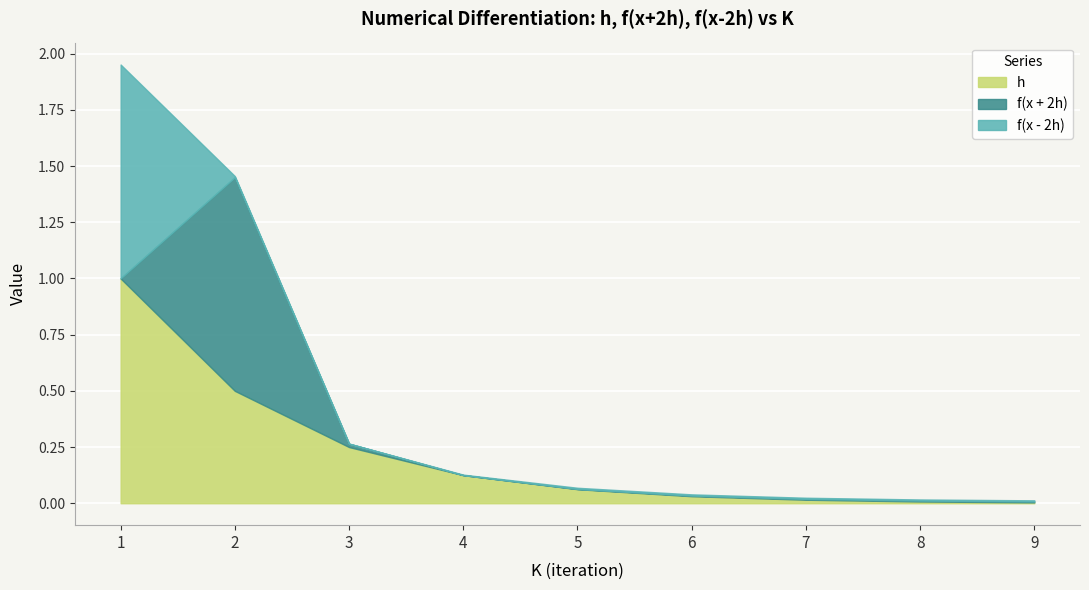

At which category does the chart reach its peak across all series?

1